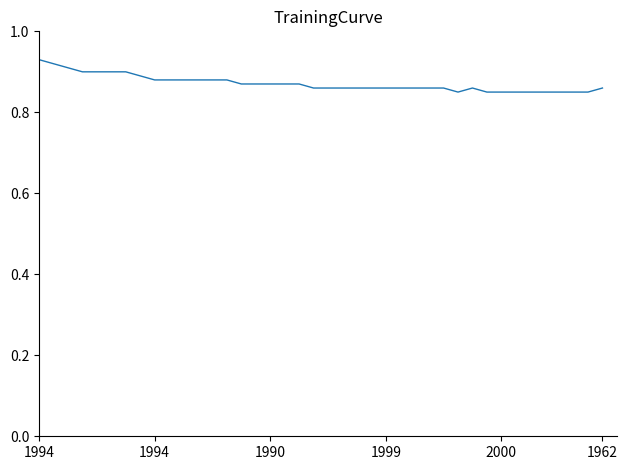

Where is the data nearest to the value 0?

29